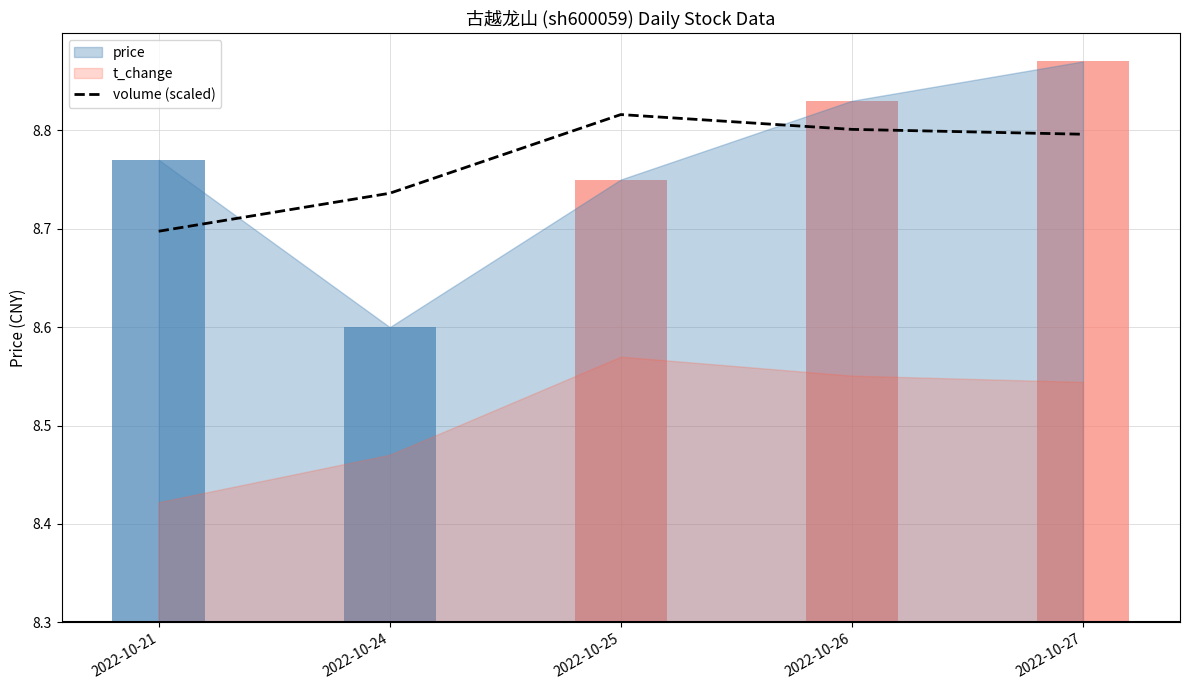

Read the value at 2022-10-24.

8.7